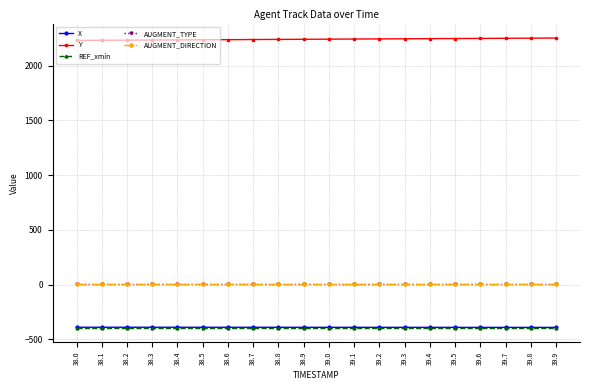

What is the value of the REF_xmin point at the 13th from the left?

-393.4